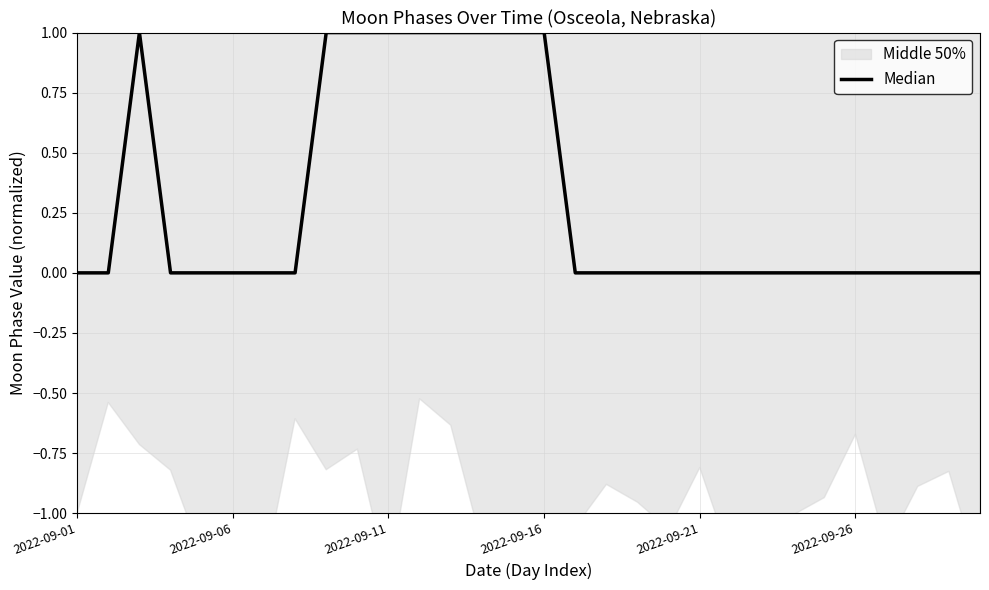

What is the difference between the second highest and minimum values?

1